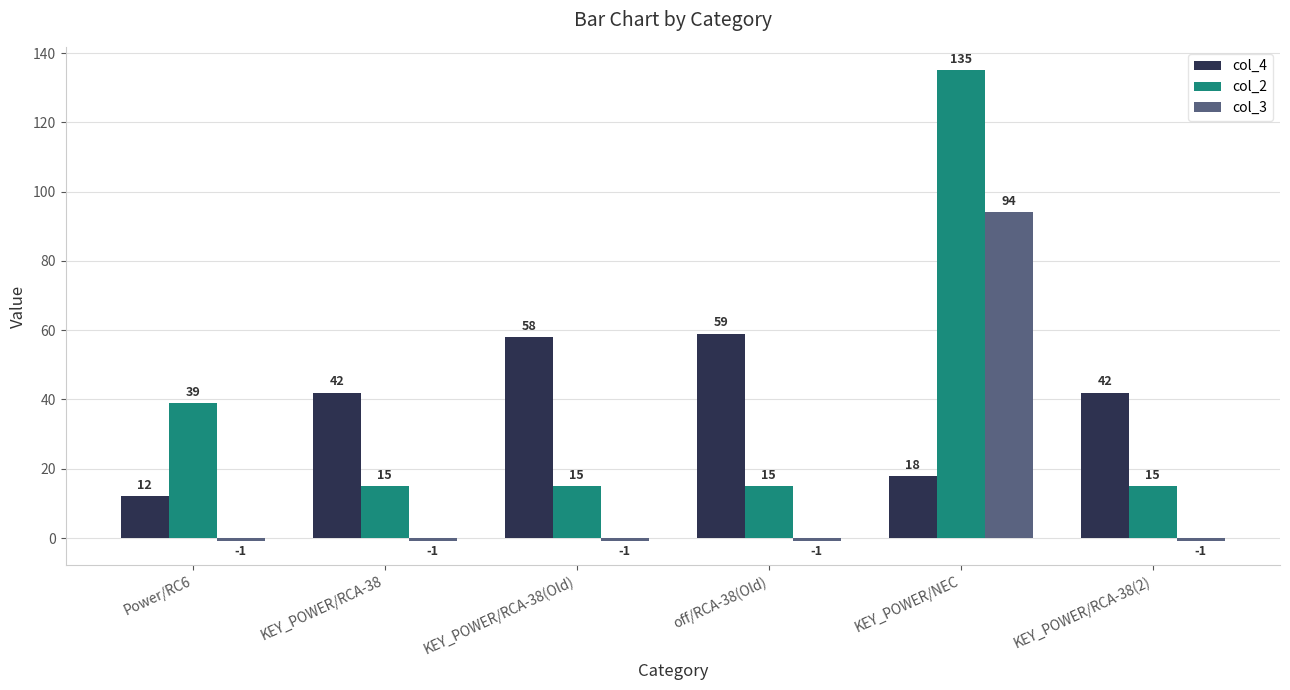

What is the label of the 5th bar from the right?

KEY_POWER/RCA-38